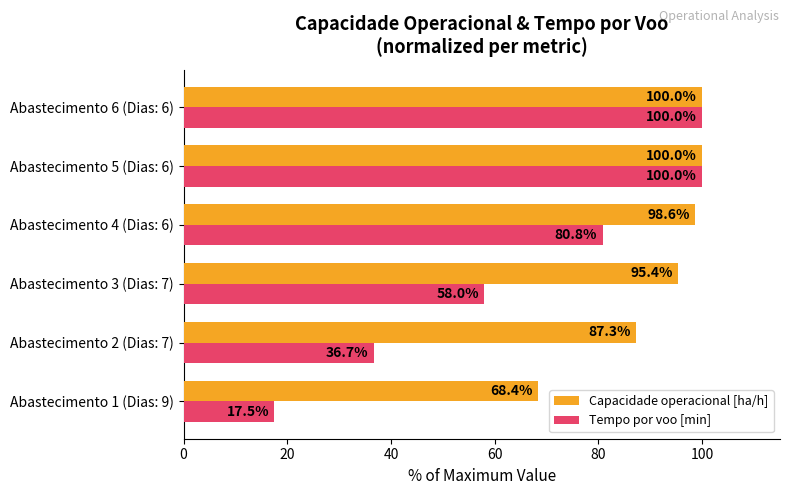

What is the difference between the highest and lowest values at Abastecimento 1 (Dias: 9)?

50.9